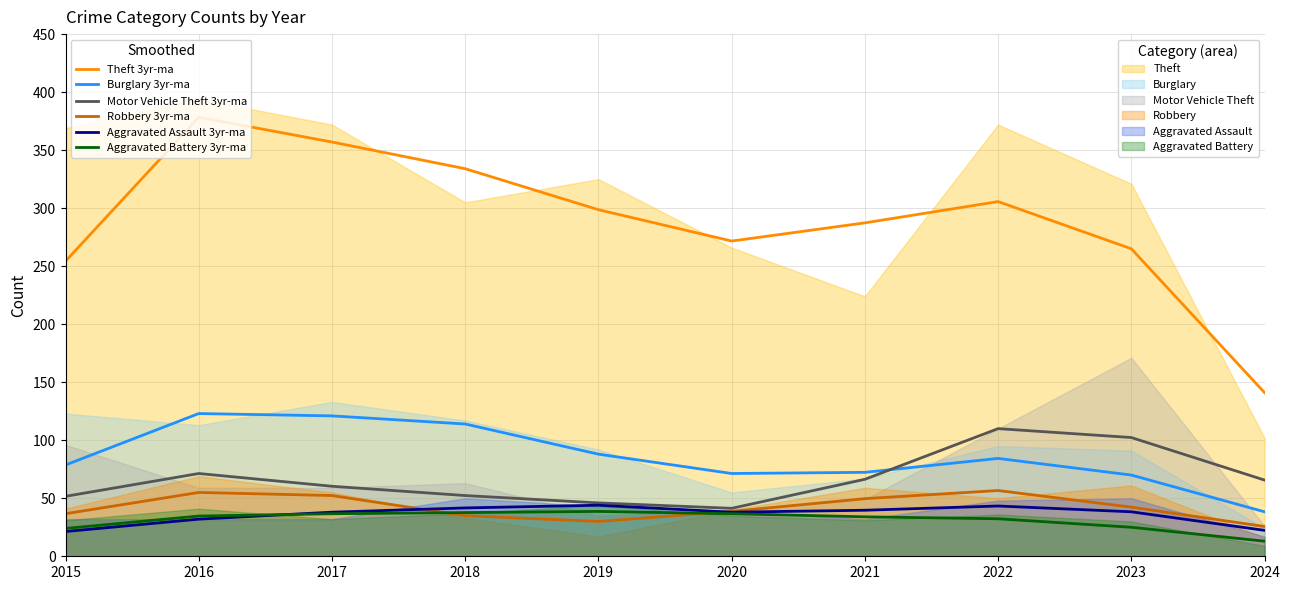

At which label is Aggravated Assault (smooth) closest to 32?

2016